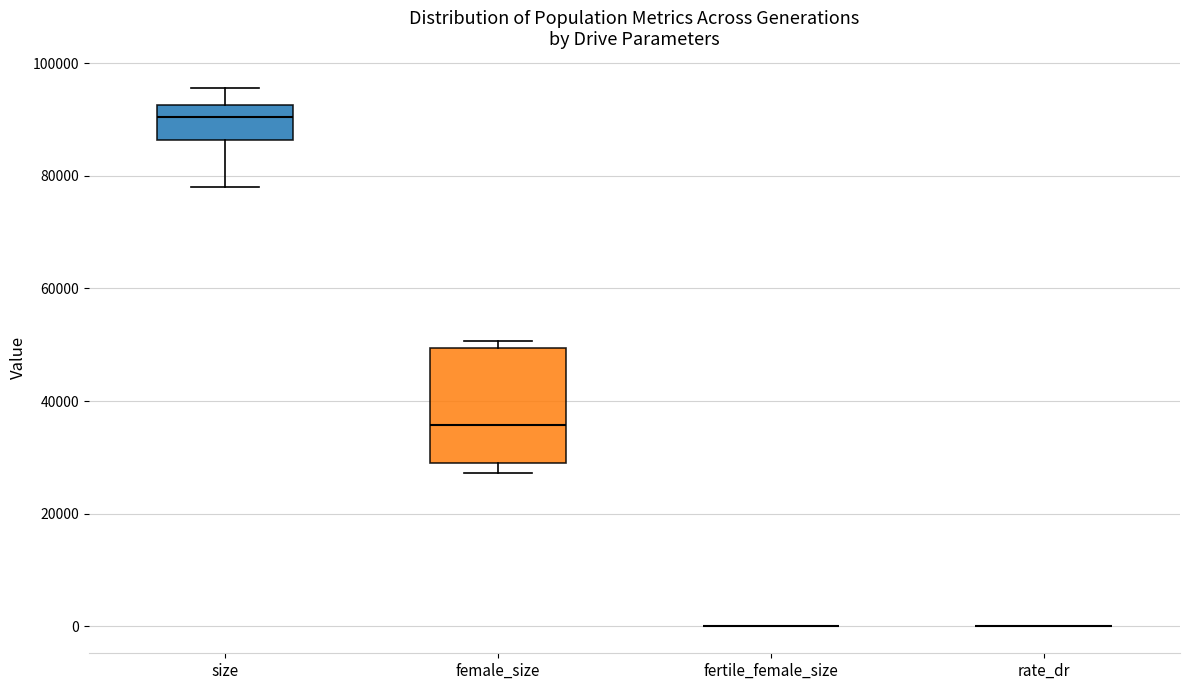

Reading left to right, transcribe this box plot: for each box, give where its median line is, the range the box spans, and where its two whiskers end, as read against the y-axis. The values are not printed on the chart, so give them approximately, as read against the axis.

size: median 90000, box 86000 to 92000, whiskers 78000 to 96000
female_size: median 36000, box 30000 to 50000, whiskers 28000 to 50000 (just above the box's upper edge)
fertile_female_size: box collapsed to a line at 0, whiskers 0 to 0
rate_dr: box collapsed to a line at 0, whiskers 0 to 0